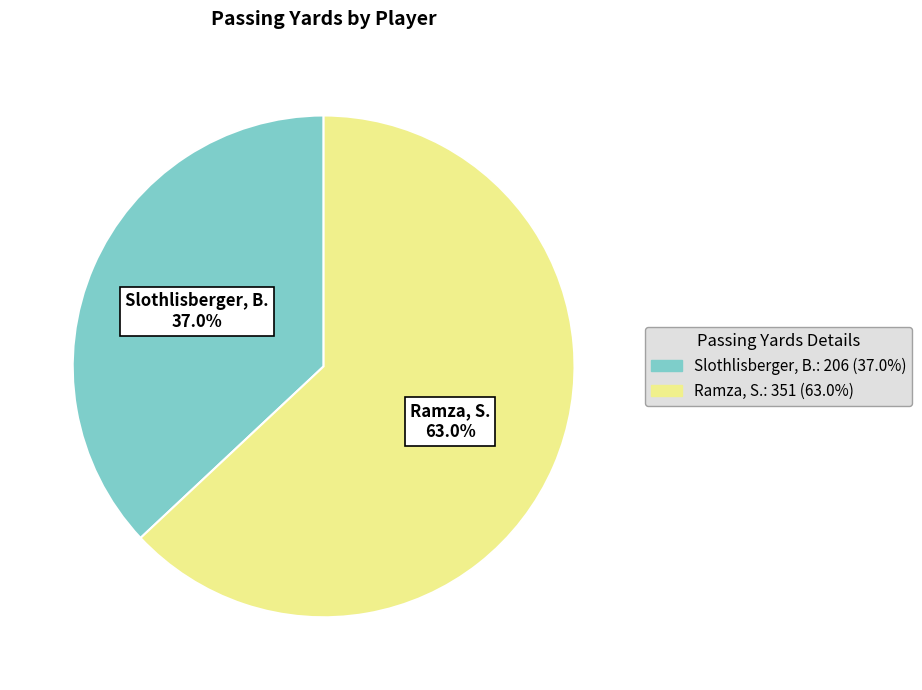

The Ramza, S. slice represents 63% of the pie. True or false?

True